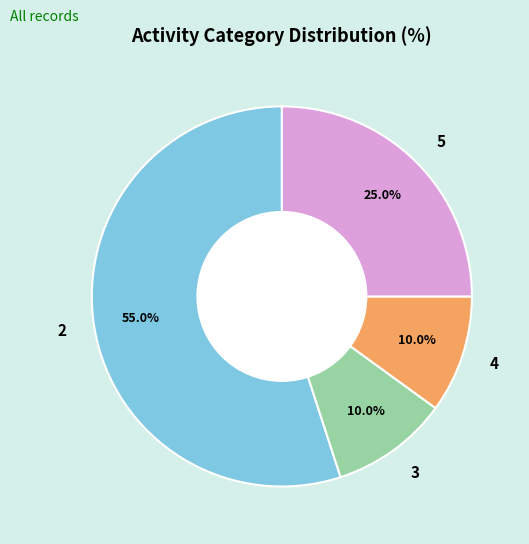

Combined, what portion of the pie is 4 and 2?

65.0%